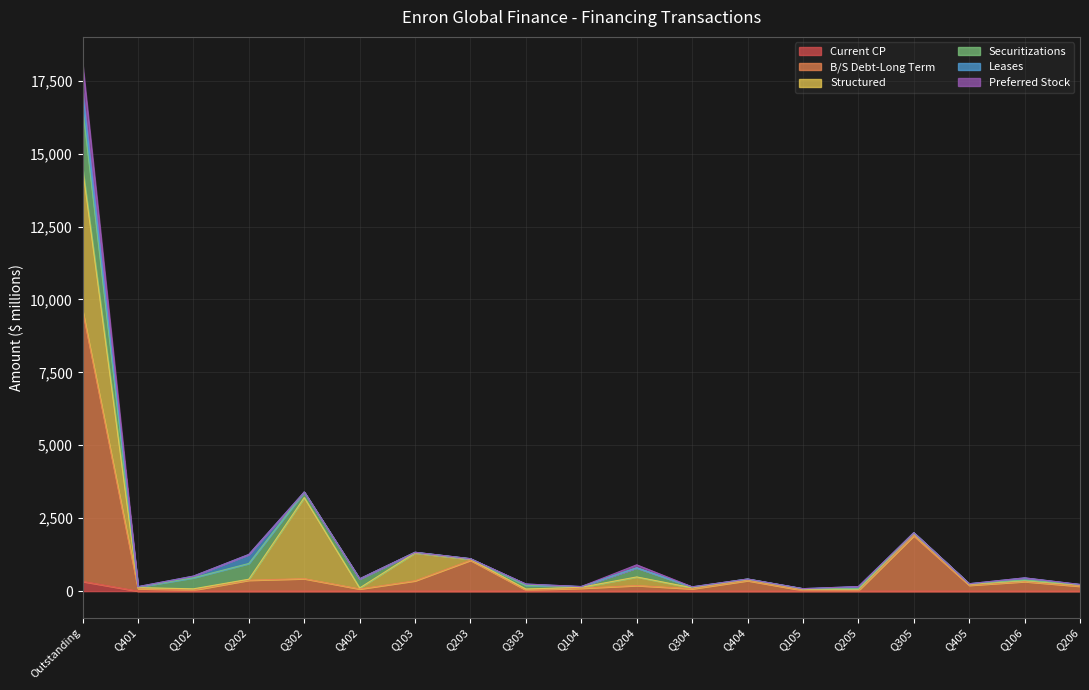

What is the label of the 19th point from the right?

Outstanding